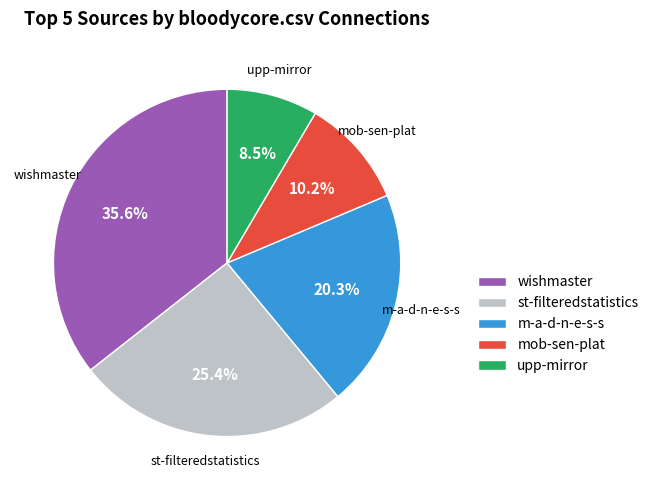

Is there any slice that represents more than half of the pie?

No